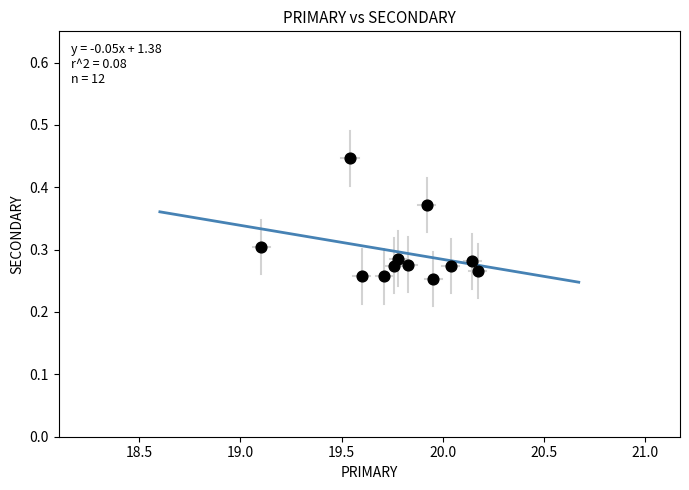

What is the range of X values (max minus min)?

1.1